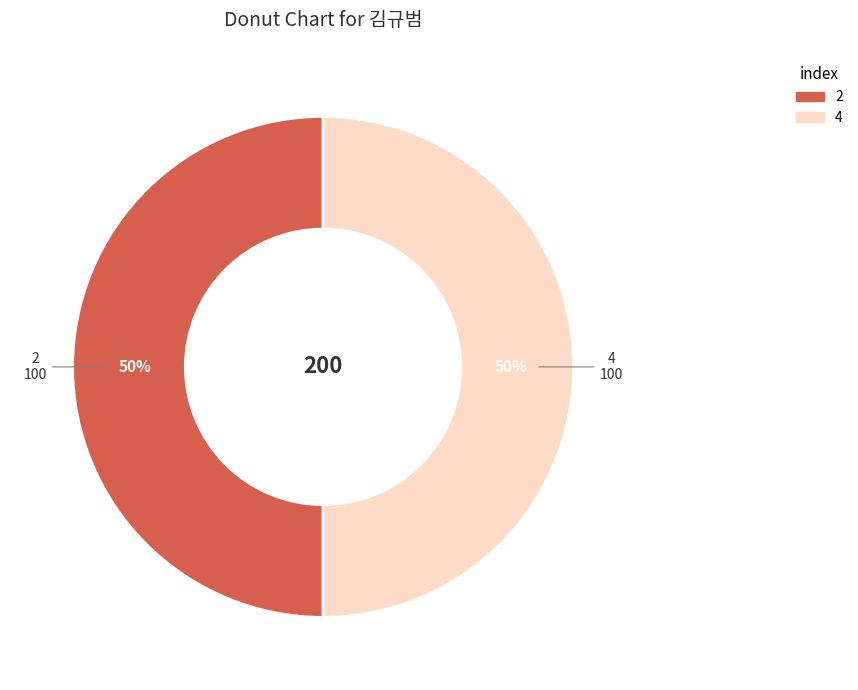

Does any single category account for the majority?

No